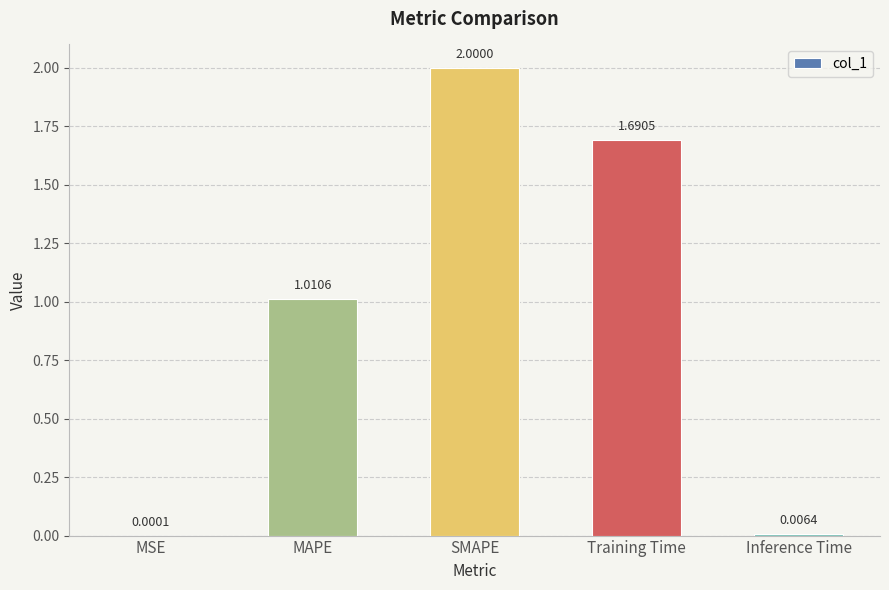

Which category has the highest value across all series?

SMAPE